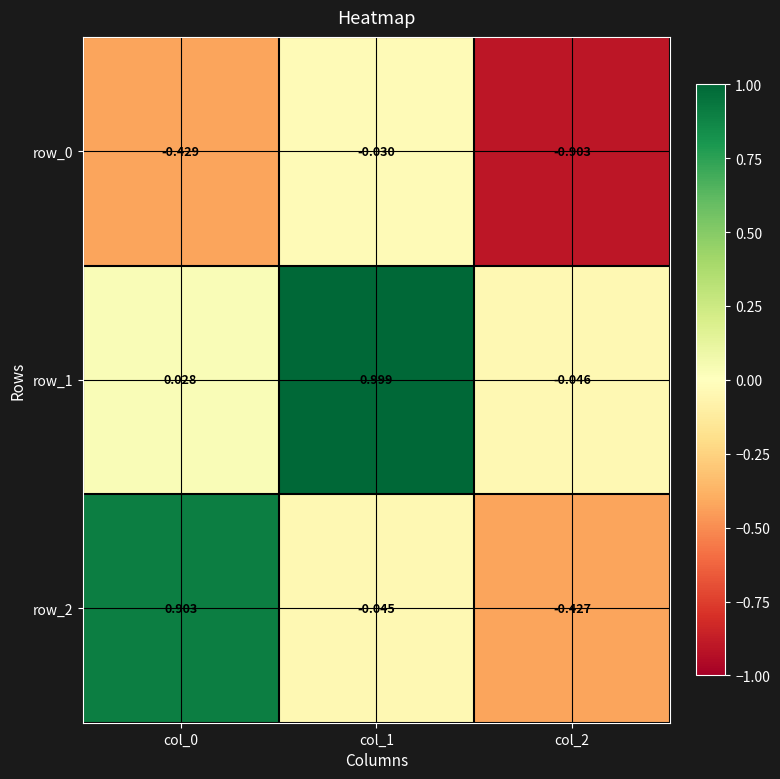

What is the total value across all series at col_1?

0.9